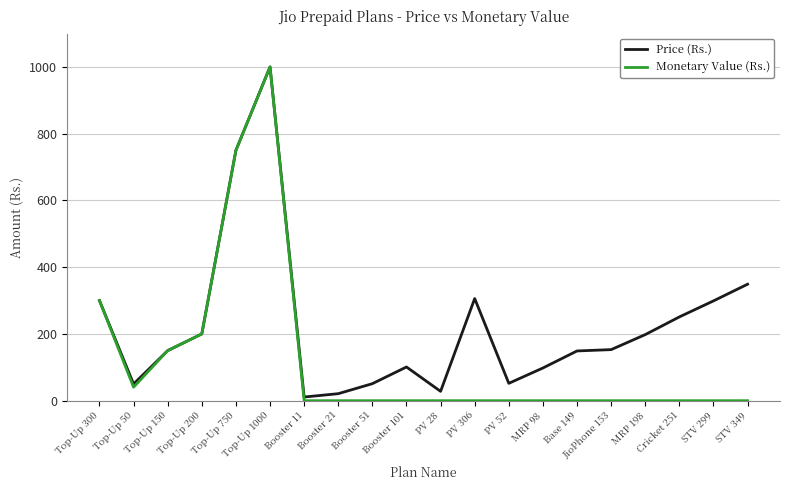

How many lines are shown in the chart?

2